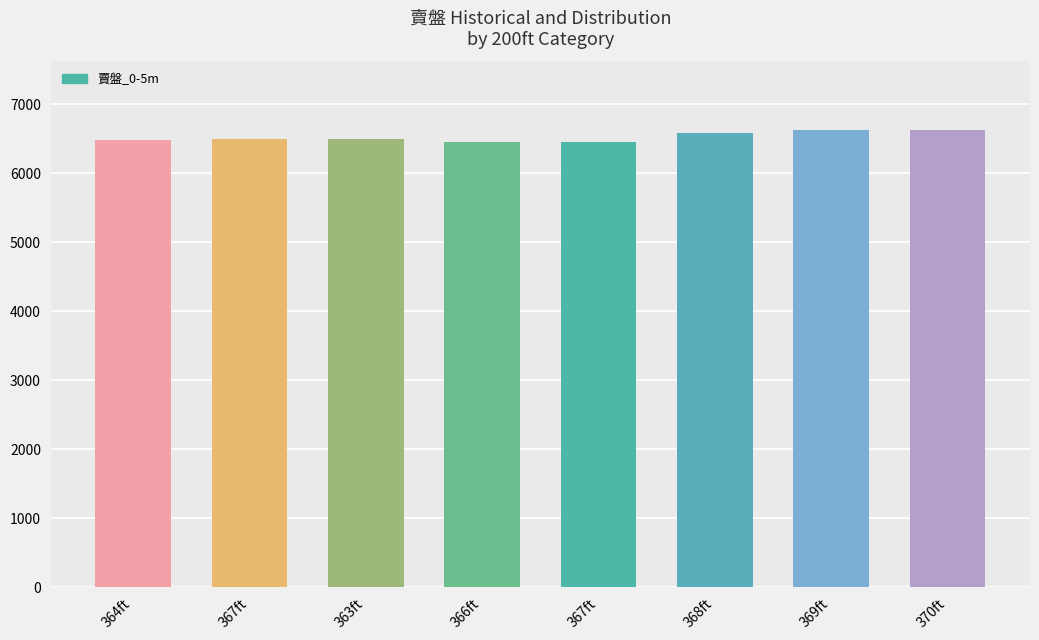

Is it true that the value at 367ft is 4440?

False